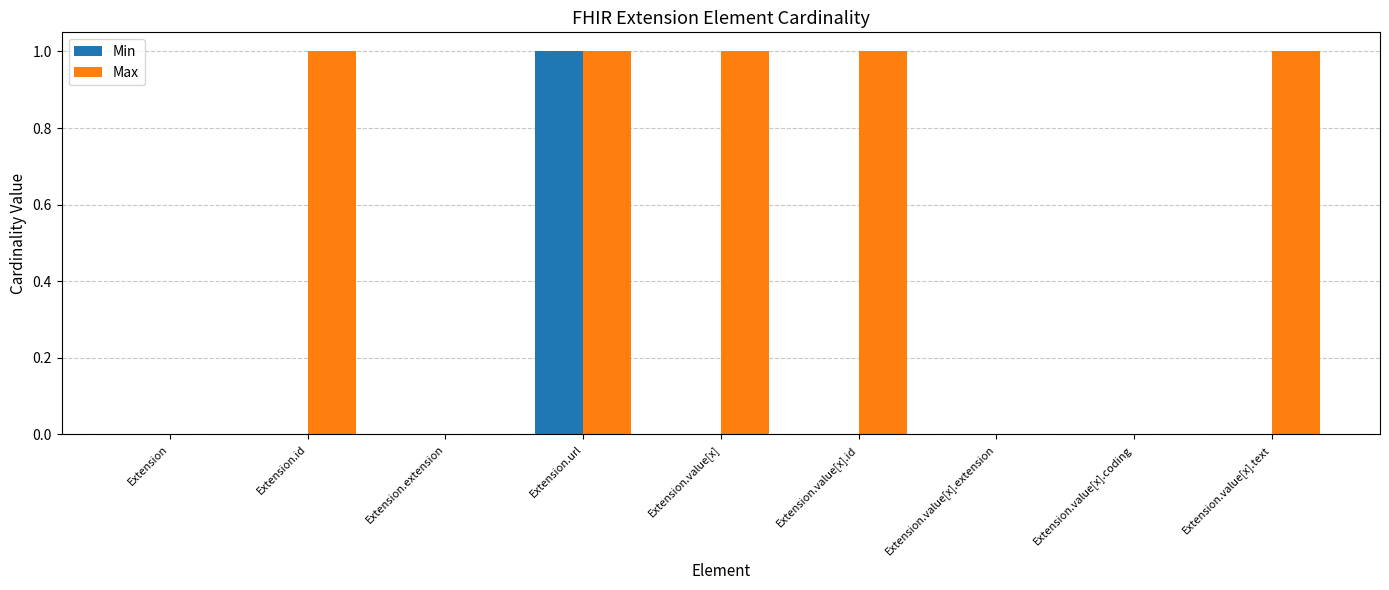

What is the total value across all series at Extension.value[x].text?

1